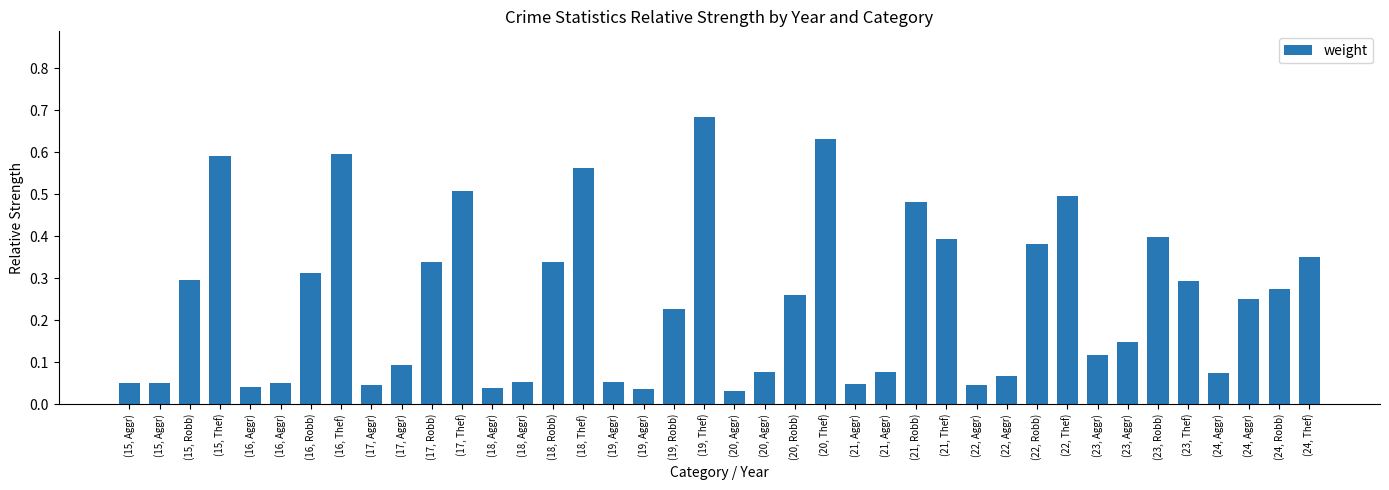

Reading right to left, transcribe all the data shown in this chart.

0.3	0.3	0.2	0.1	0.3	0.4	0.1	0.1	0.5	0.4	0.1	0.0	0.4	0.5	0.1	0.0	0.6	0.3	0.1	0.0	0.7	0.2	0.0	0.1	0.6	0.3	0.1	0.0	0.5	0.3	0.1	0.0	0.6	0.3	0.1	0.0	0.6	0.3	0.1	0.1